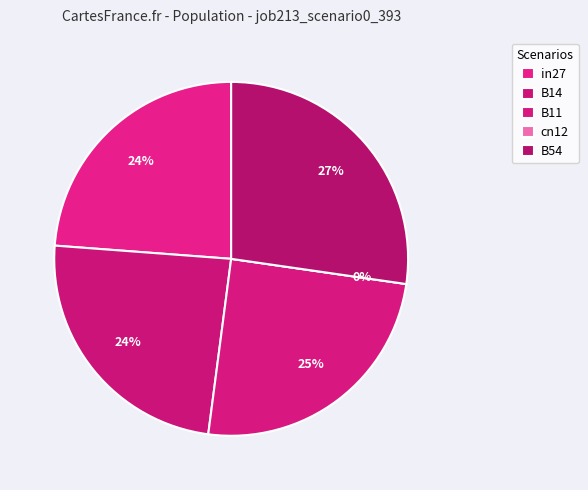

Does cn12 account for over 50% of the chart?

No